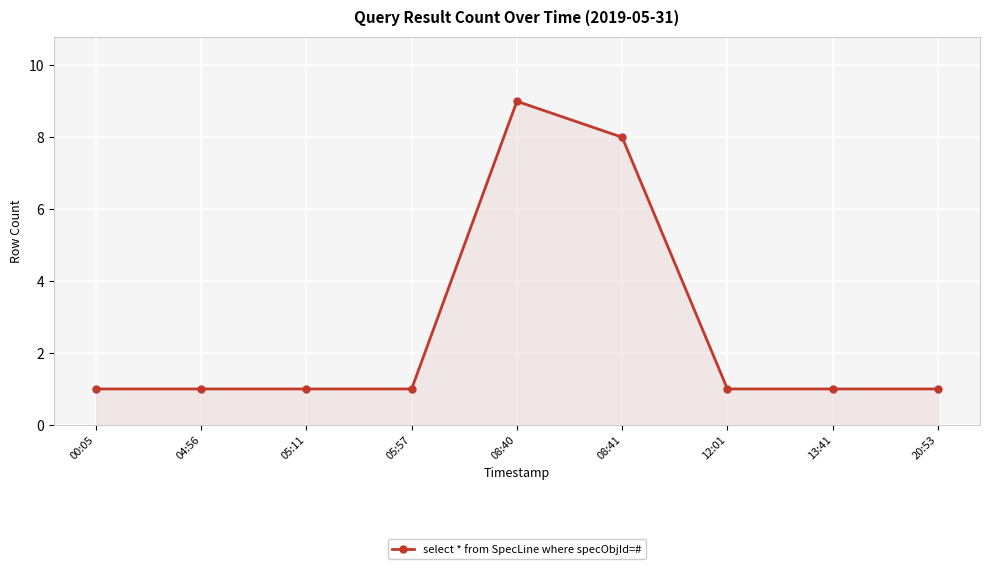

What is the value of the 4th point from the left?

1